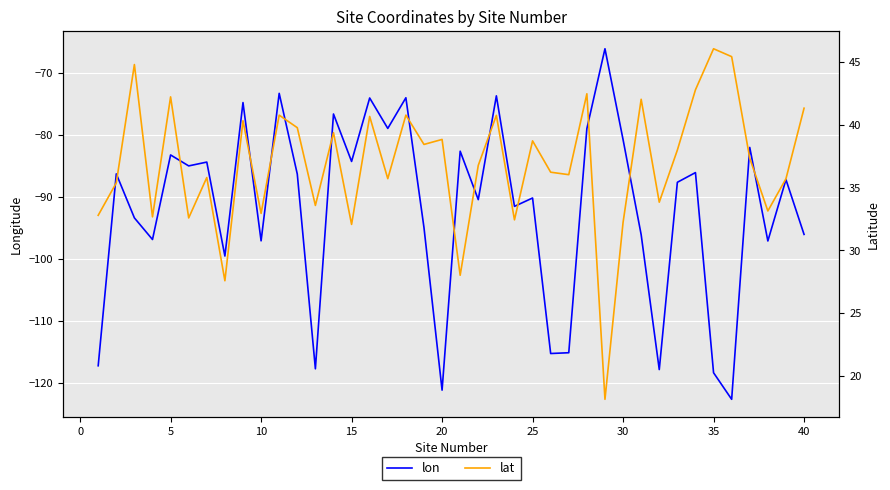

The value of lon at 25 is -90.1. True or false?

True